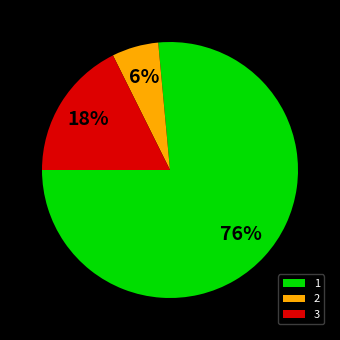

Is it true that 3 is 18% of the pie?

True